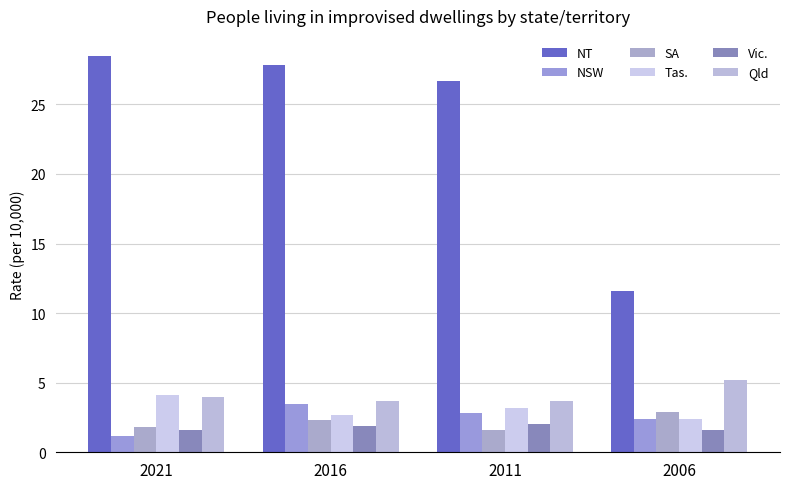

At which category does the chart reach its minimum across all series?

2021